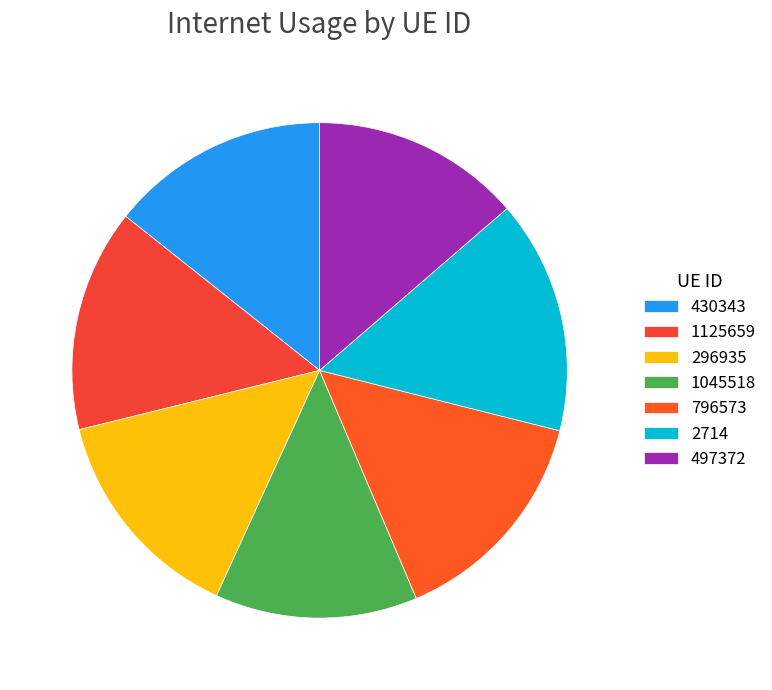

How many slices are in this pie chart?

7